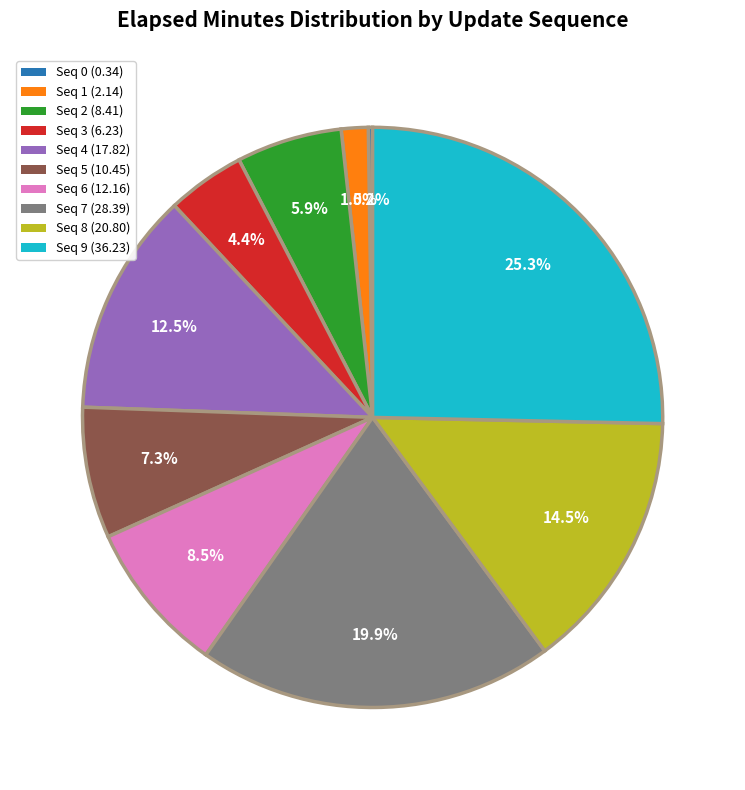

Is there a majority slice in this chart?

No